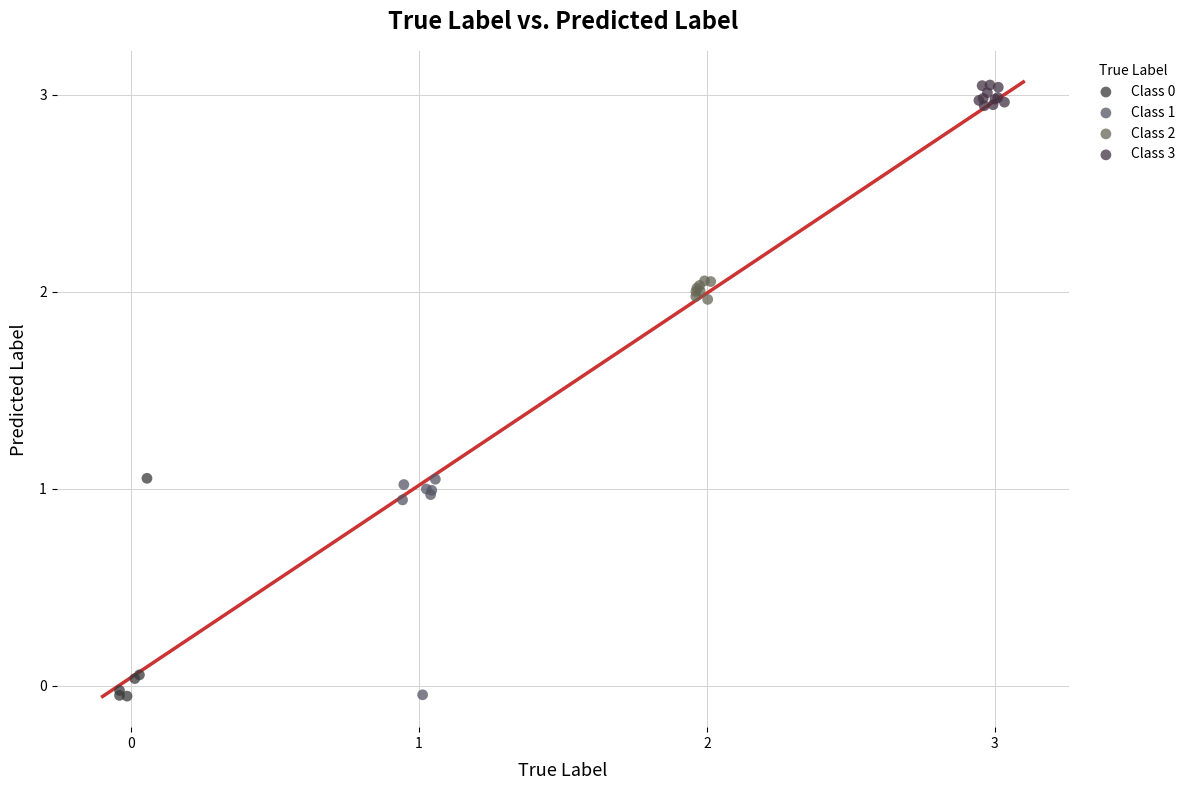

Which series reaches the maximum Y coordinate?

Class 3